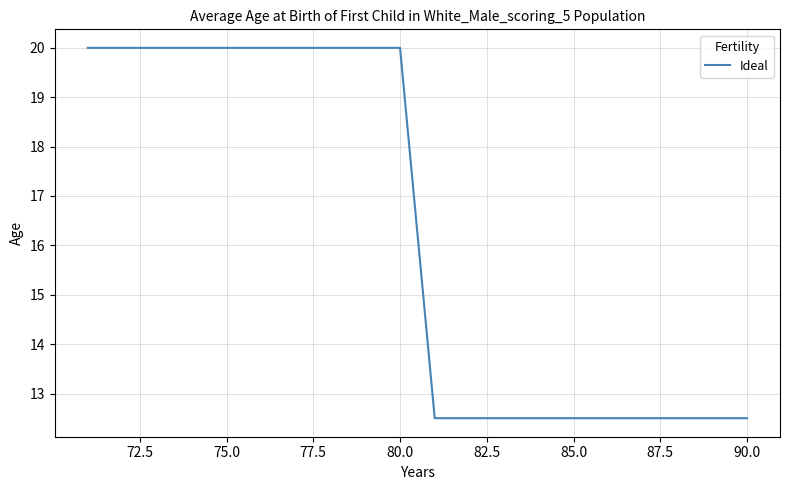

What is the maximum value shown in the chart?

20.0